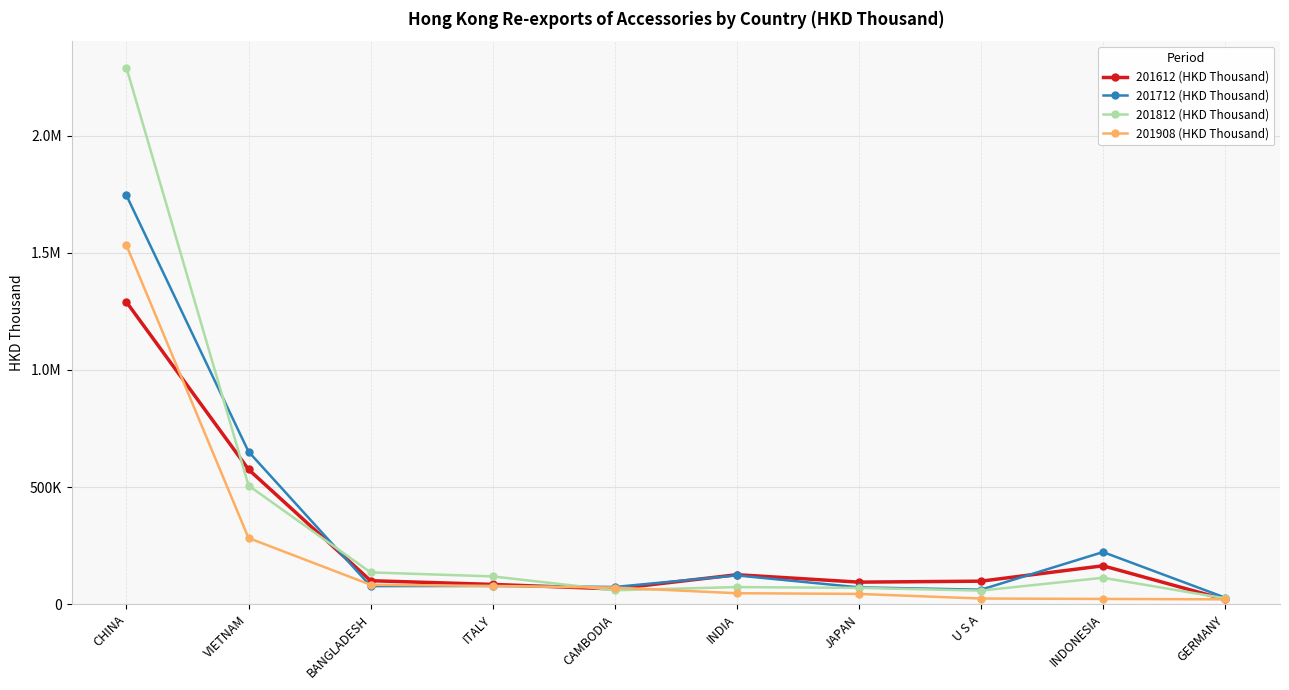

How many interior local valleys does the 201812 (HKD Thousand) series have?

2